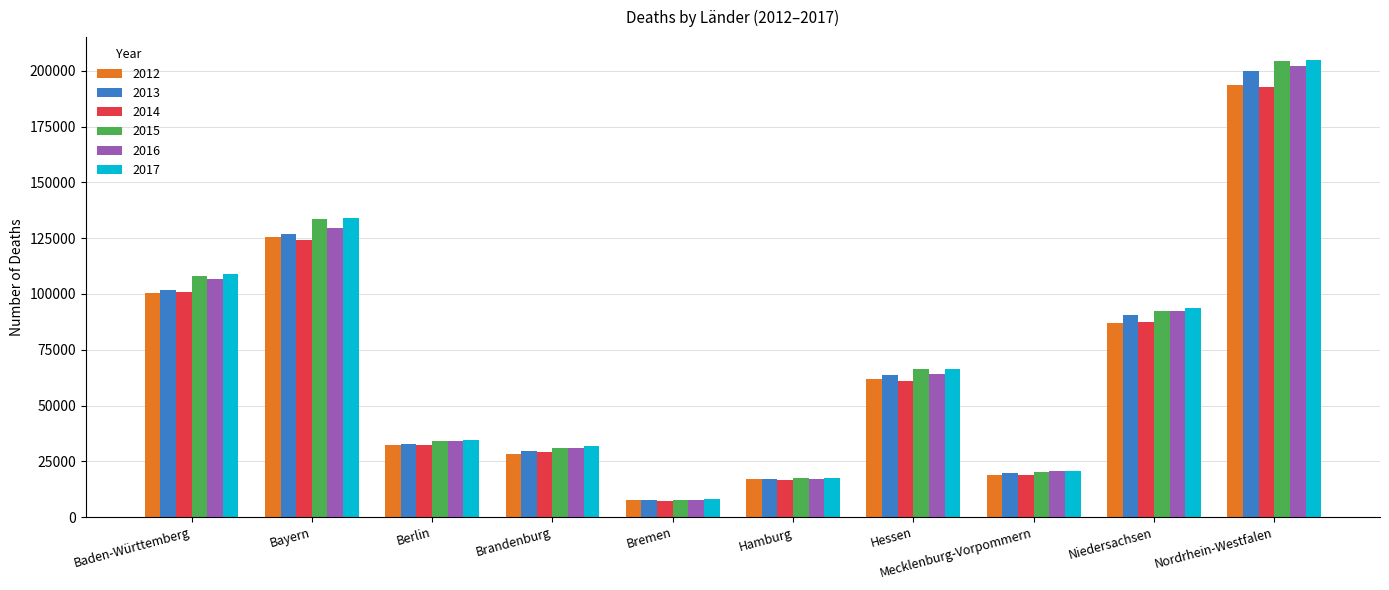

The 2017 series shows 53782 at Nordrhein-Westfalen. True or false?

False